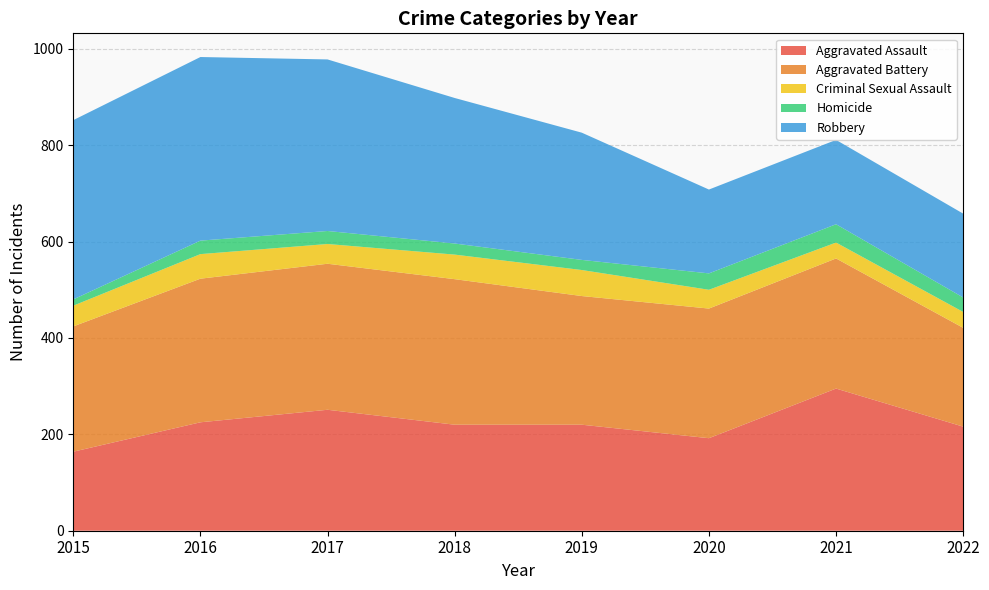

Reading left to right, list all the values displayed in this chart.

Aggravated Assault: 2015=164	2016=225	2017=251	2018=220	2019=220	2020=192	2021=295	2022=216
Aggravated Battery: 2015=260	2016=298	2017=303	2018=302	2019=267	2020=269	2021=270	2022=205
Criminal Sexual Assault: 2015=43	2016=51	2017=41	2018=51	2019=54	2020=39	2021=33	2022=33
Homicide: 2015=13	2016=28	2017=27	2018=23	2019=21	2020=34	2021=38	2022=30
Robbery: 2015=372	2016=381	2017=356	2018=302	2019=264	2020=174	2021=175	2022=174